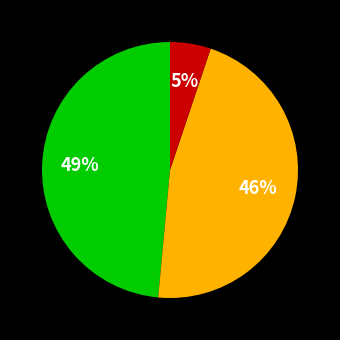

To the nearest percent, what is the average slice percentage?

33%